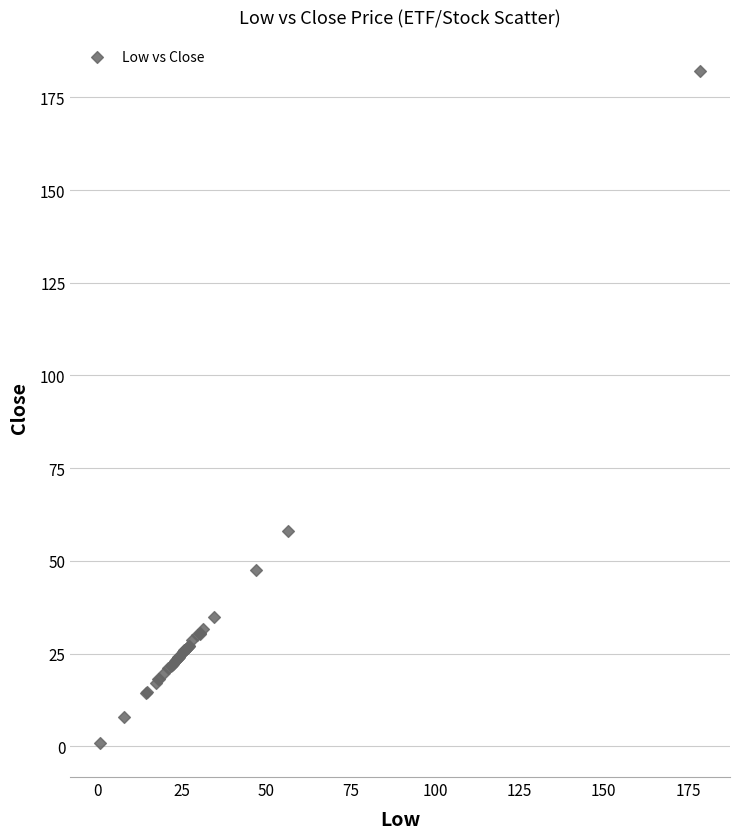

What Y value in the scatter plot is closest to 91?

58.0